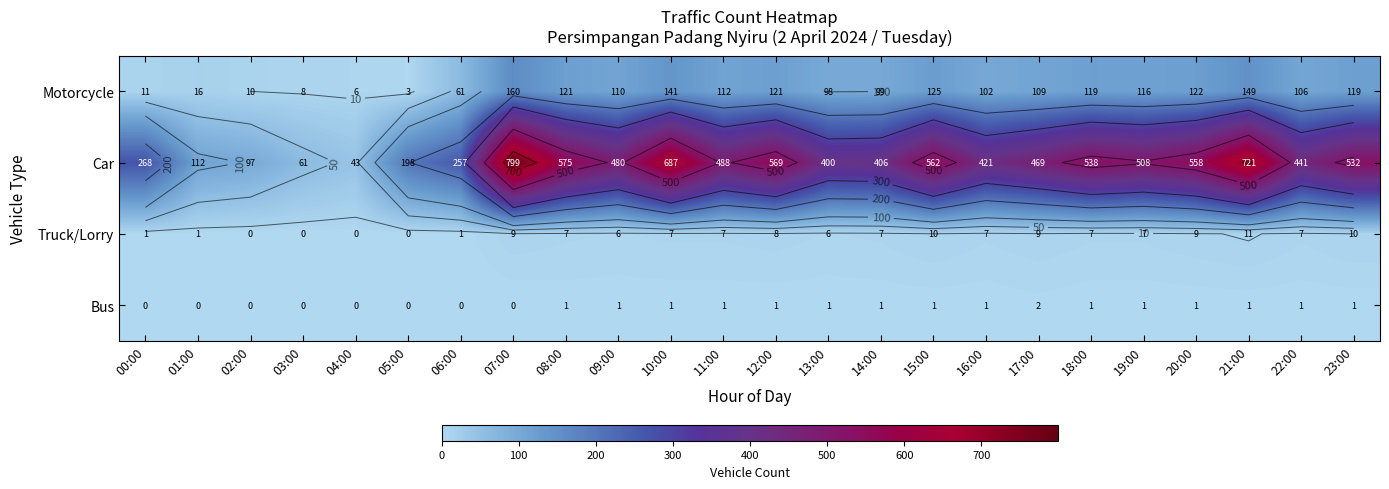

What is the total value across all series at 14:00?

513